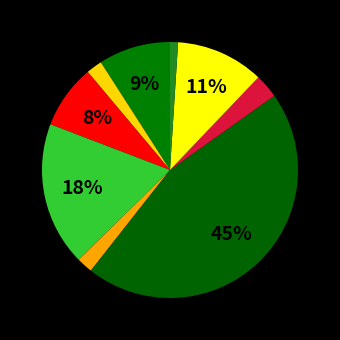

Is there any slice that represents more than half of the pie?

No